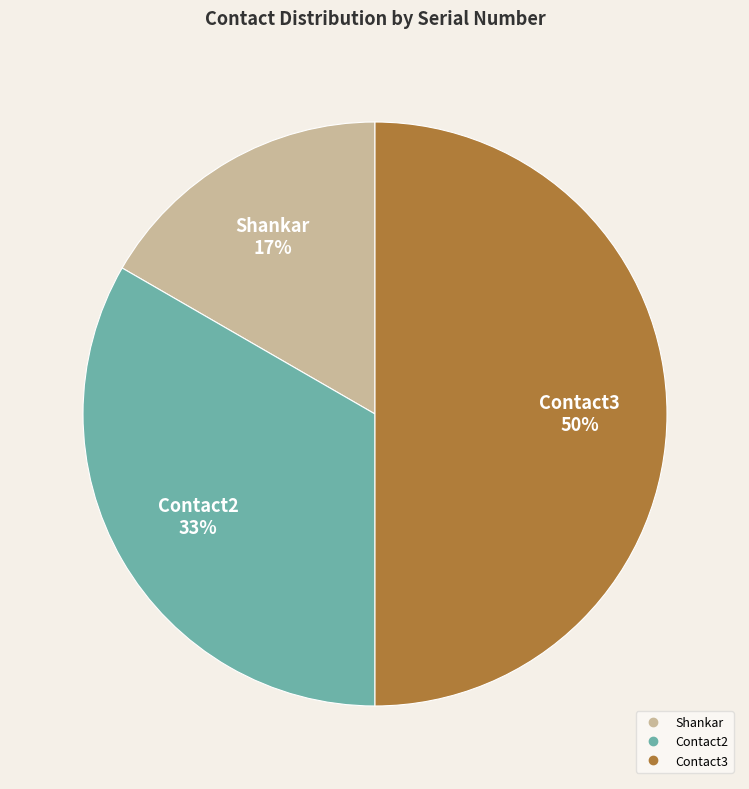

Do Contact3 and Contact2 together represent more than half of the pie?

Yes